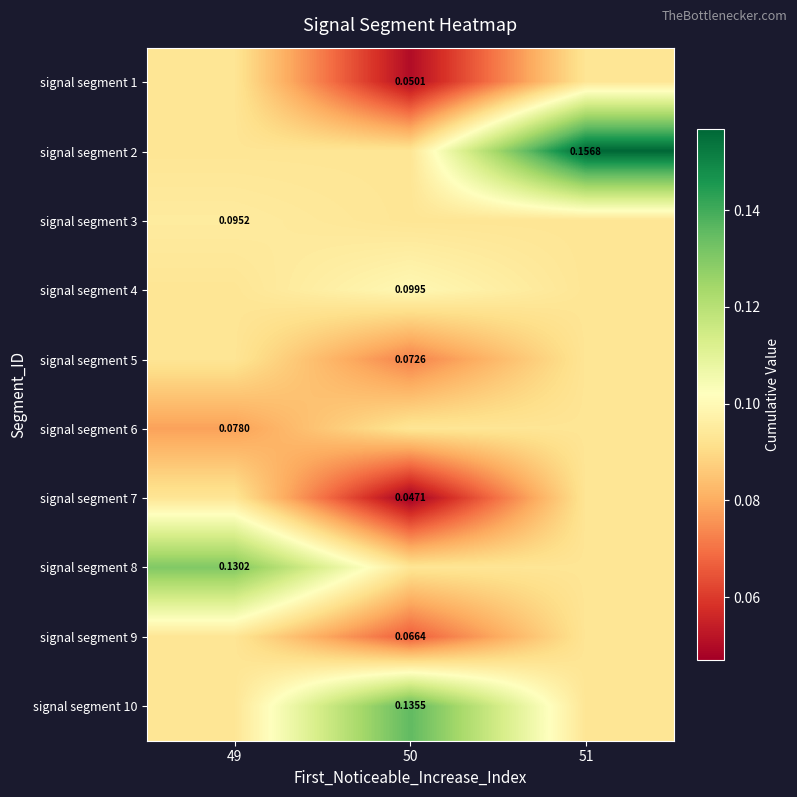

At which category is the sum across all series the highest?

51